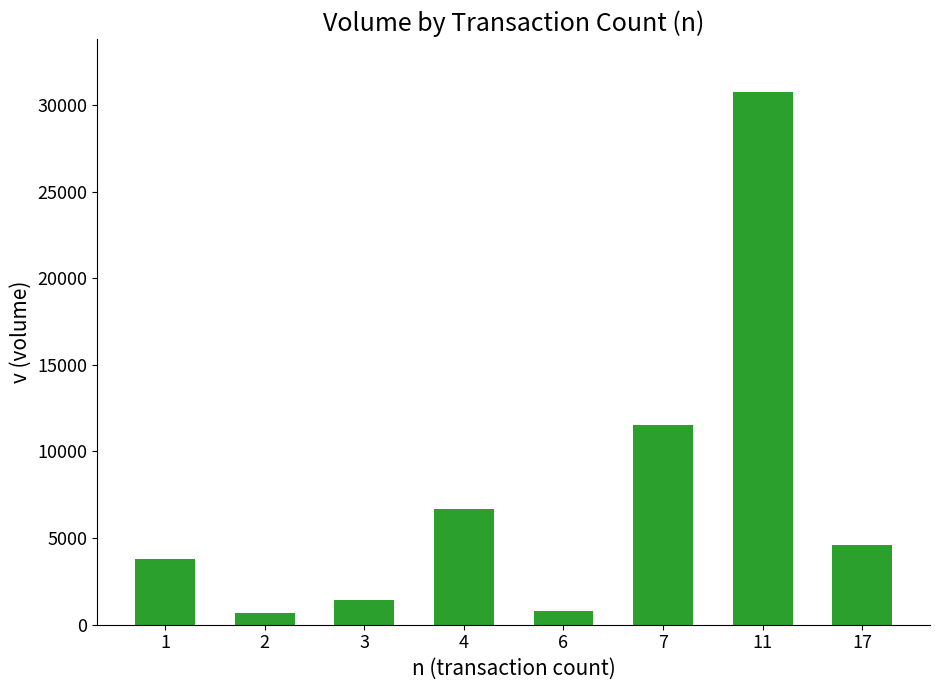

How many bars are there in total?

8